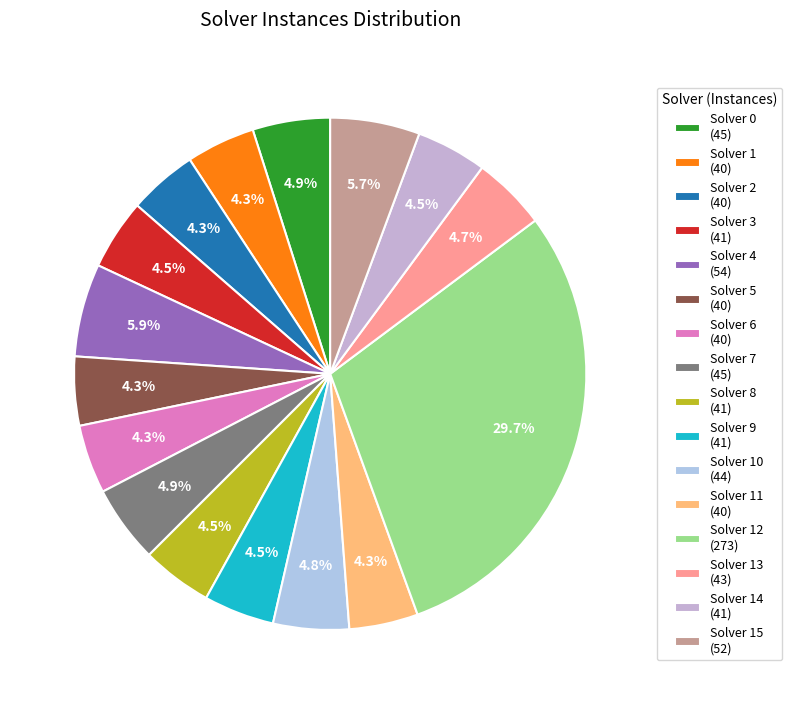

Count the number of slices in the pie.

16